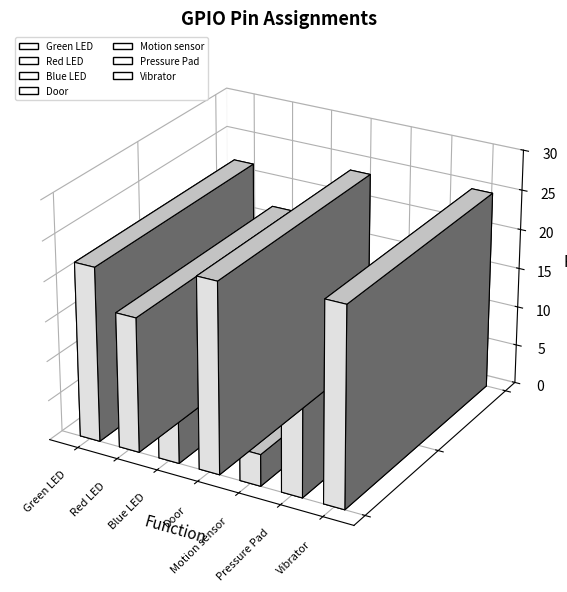

Reading left to right, transcribe all the data shown in this chart.

Green LED=22	Red LED=17	Blue LED=6	Door=24	Motion sensor=4	Pressure Pad=12	Vibrator=25